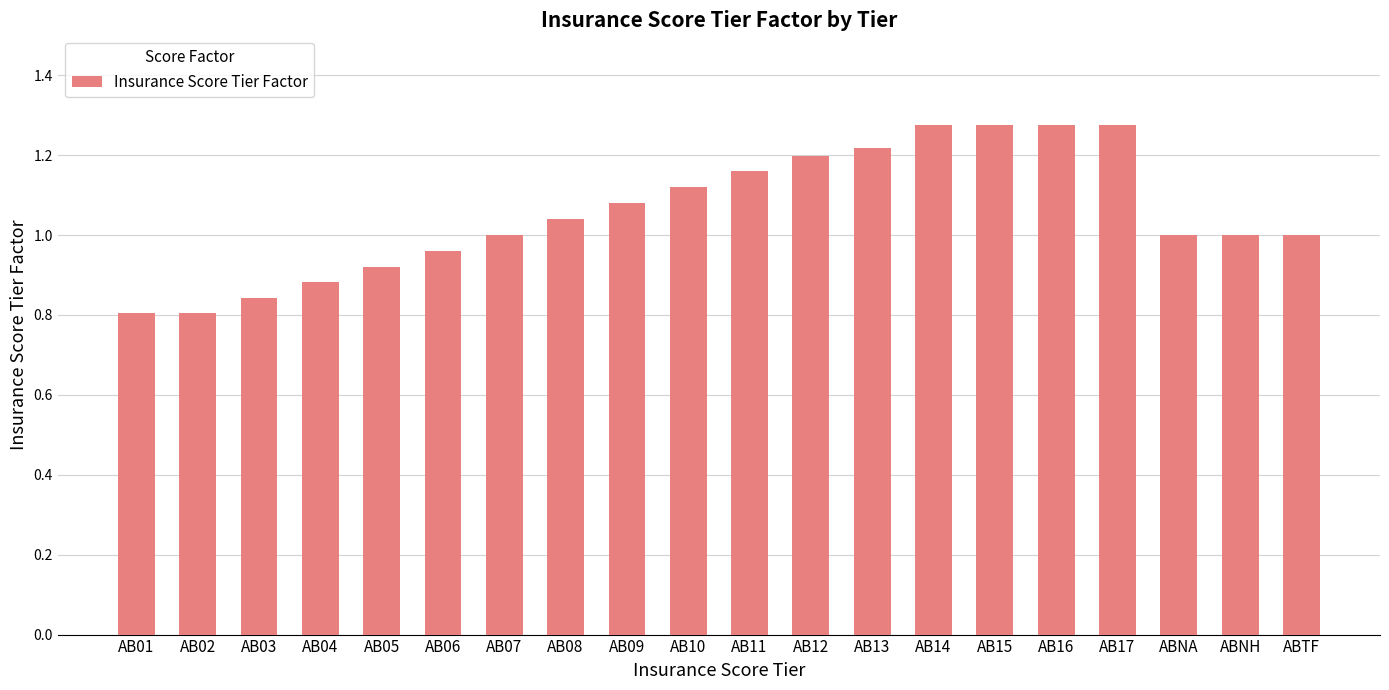

What is the difference between the maximum and minimum values?

0.5